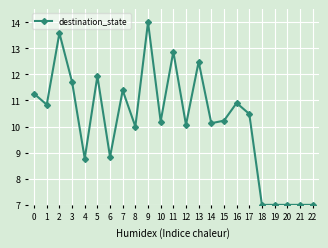

Does the chart display data point markers on the line(s)?

Yes